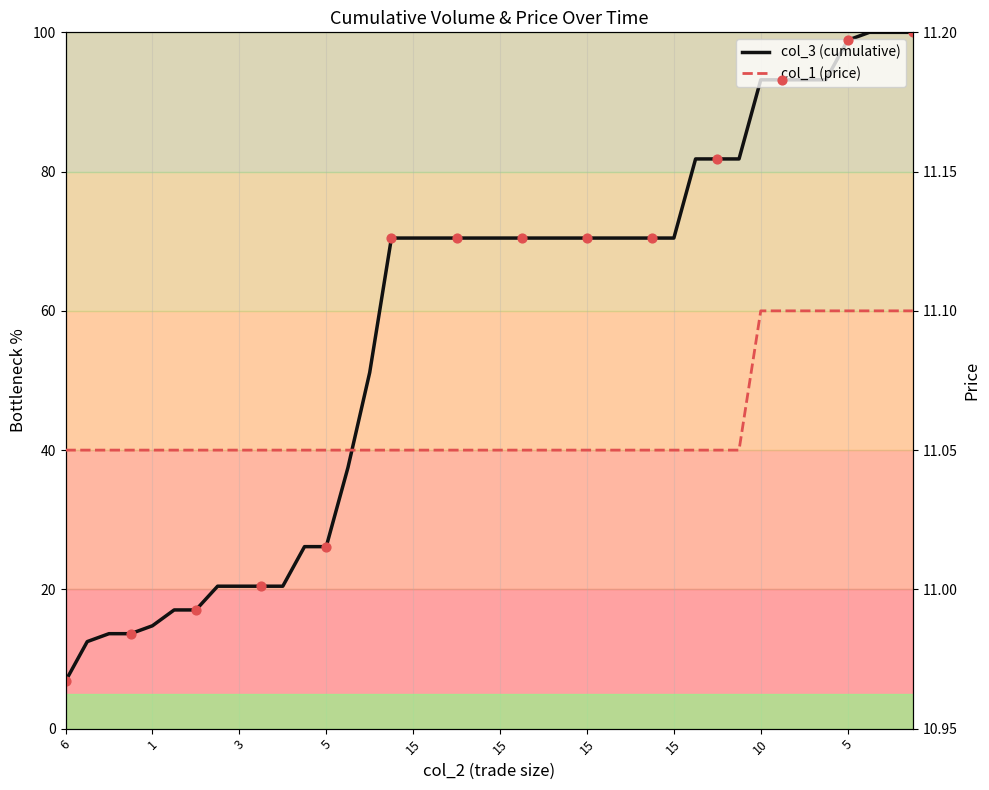

Which series contains the highest Y value?

col_3 (cumulative)